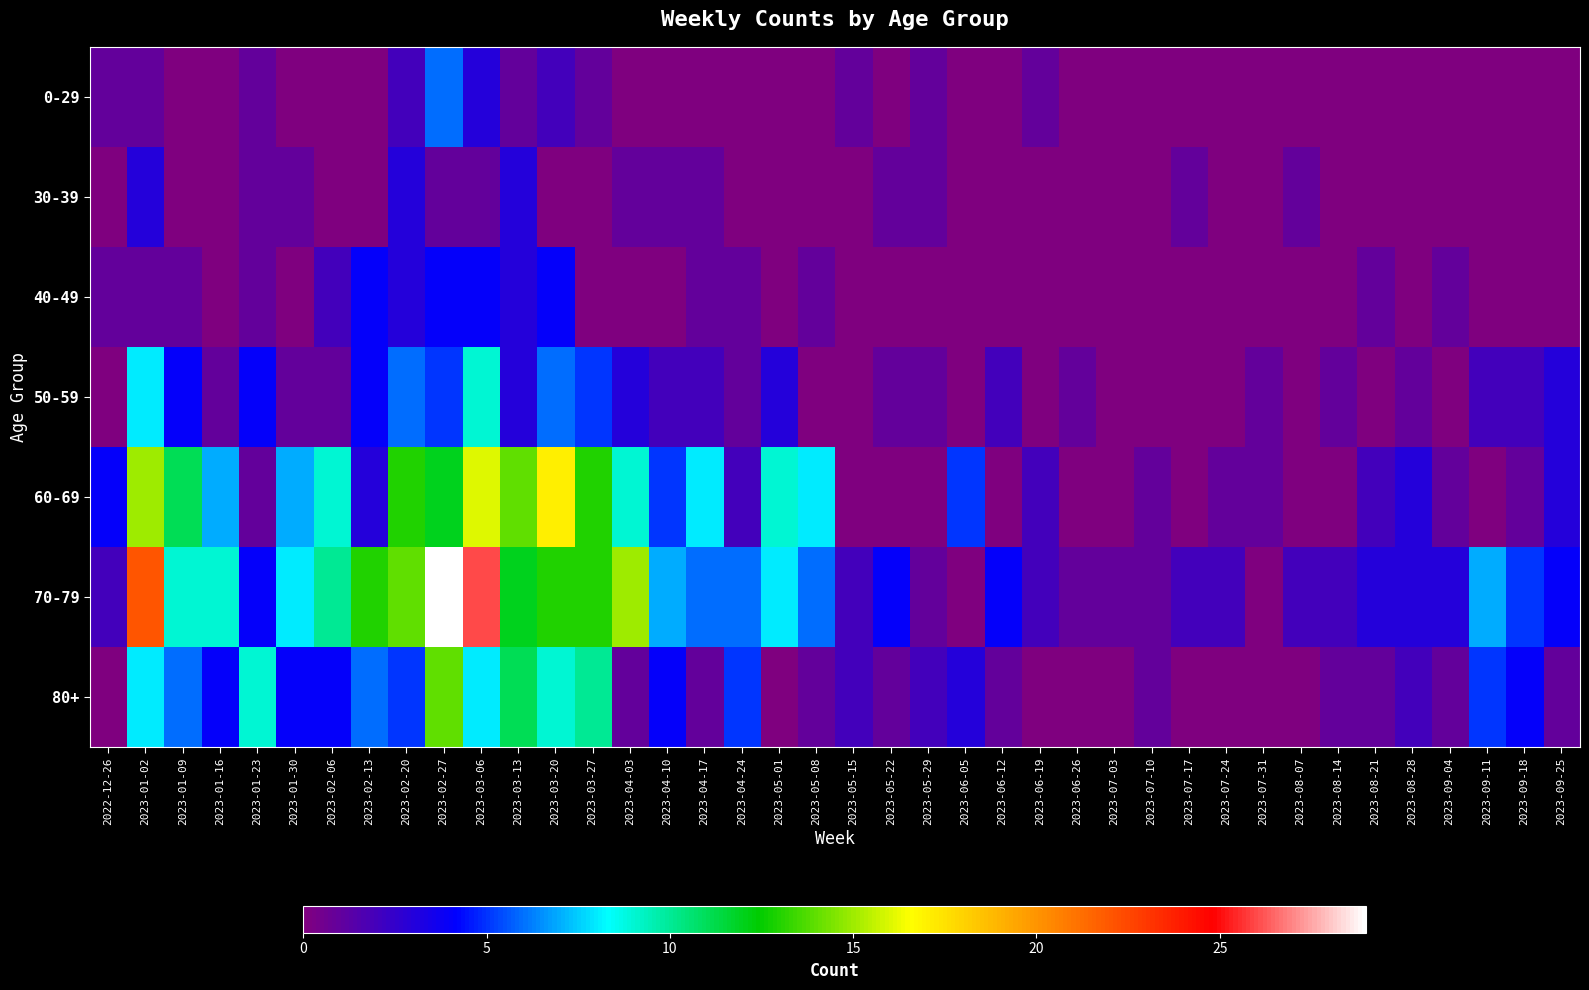

Which series has the largest range (max minus min)?

70-79